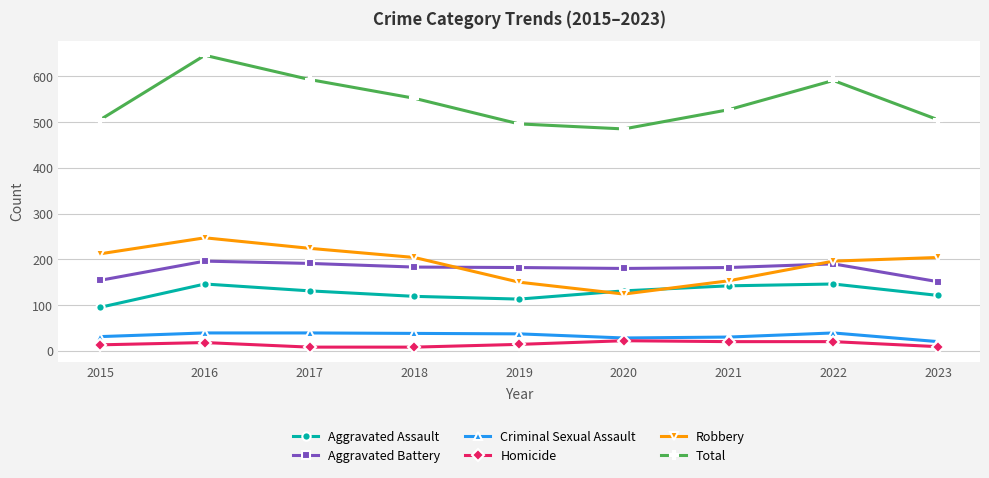

What is the value of the Homicide point at the 9th from the left?

9